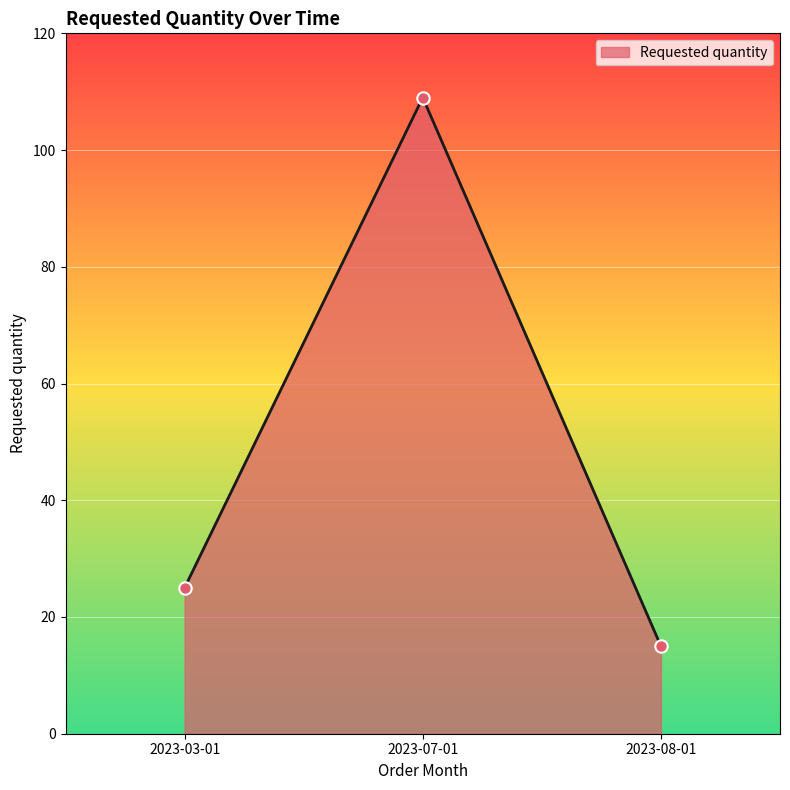

Between 2023-03-01 and 2023-07-01, which is larger?

2023-07-01